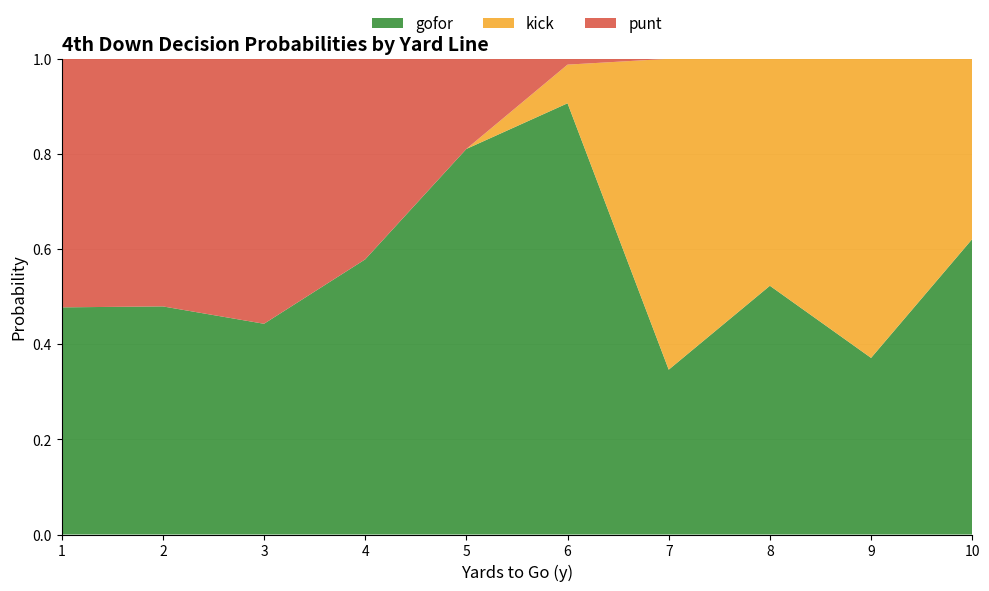

What is the total value across all series at 7?

1.0